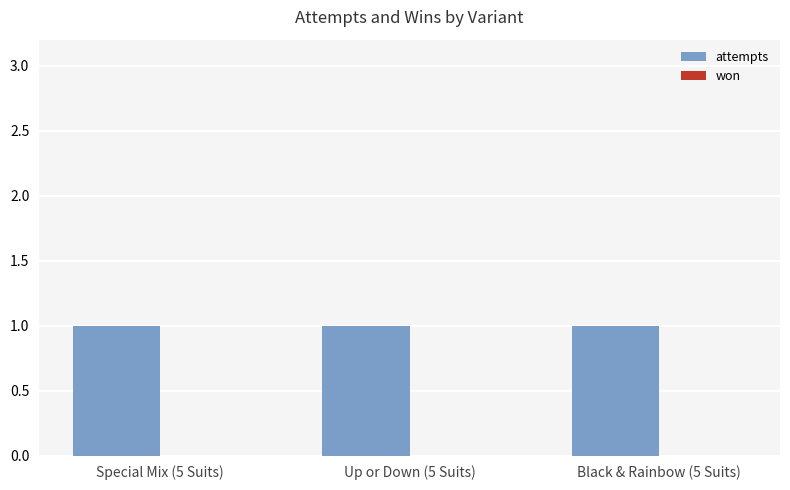

What is the minimum value for attempts?

1